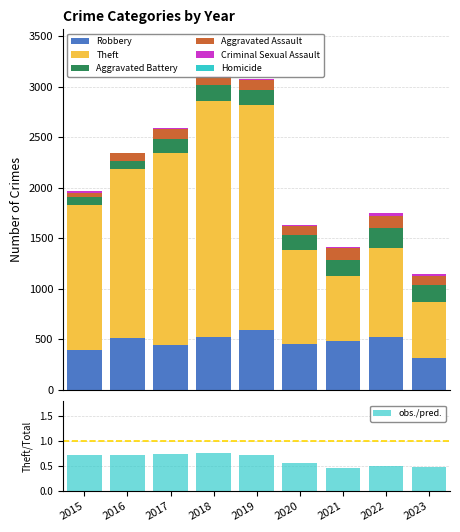

Count the number of categories in the chart.

9